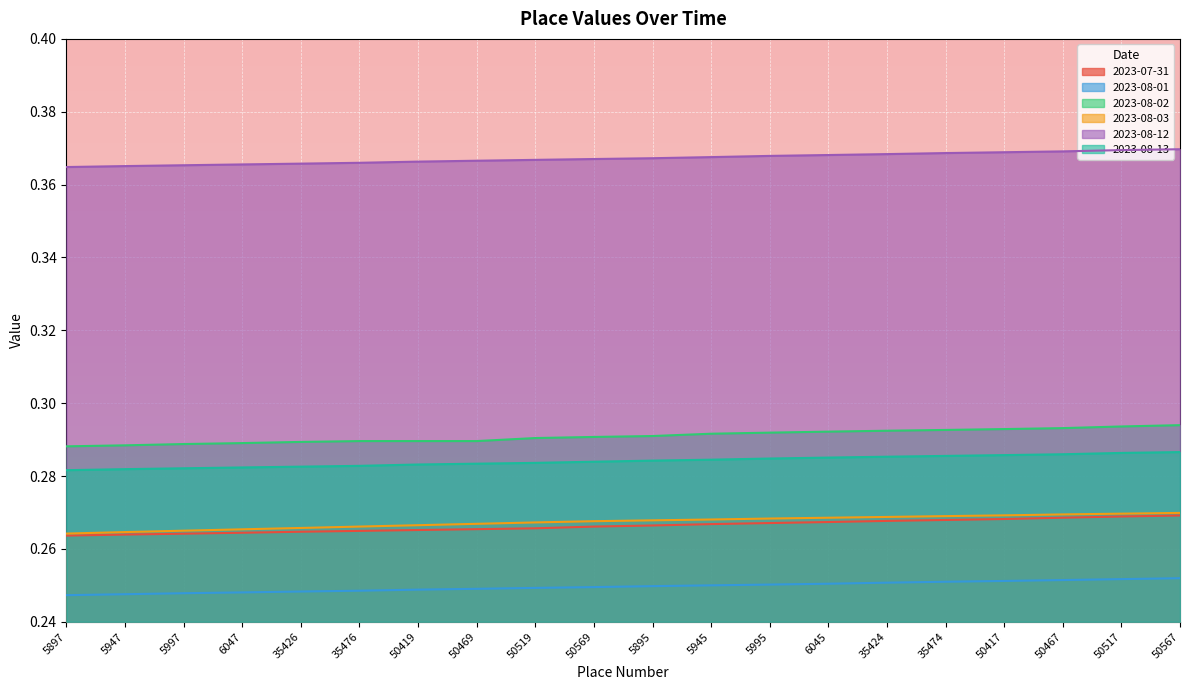

At which category is the sum across all series the highest?

50567